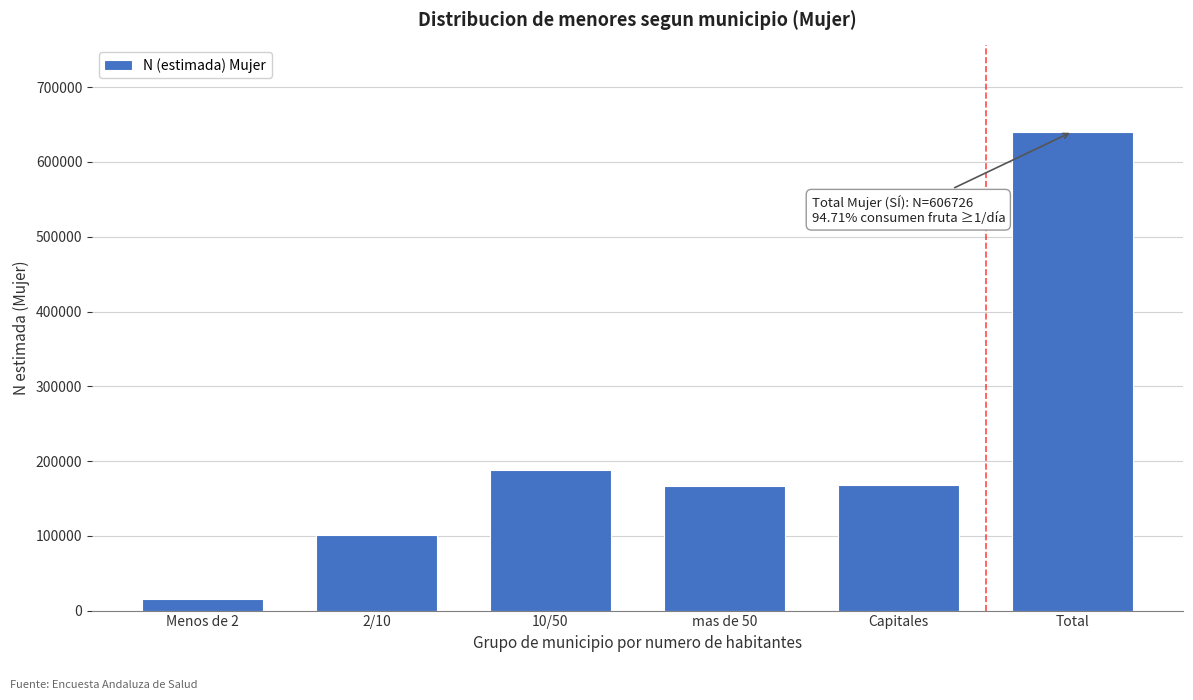

What is the sum of the values at Capitales and 2/10?

270125